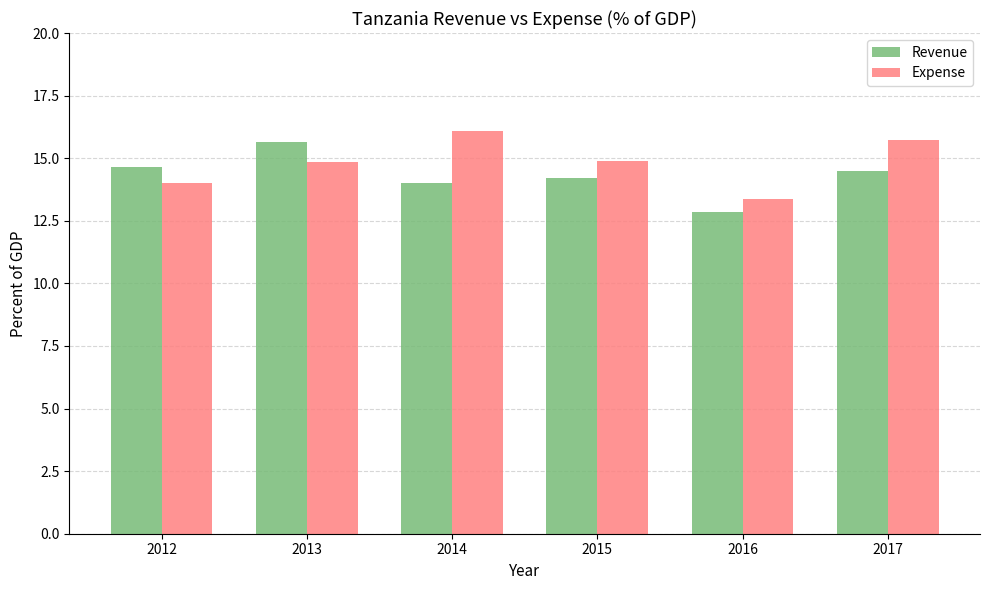

What is the greatest value displayed?

16.1